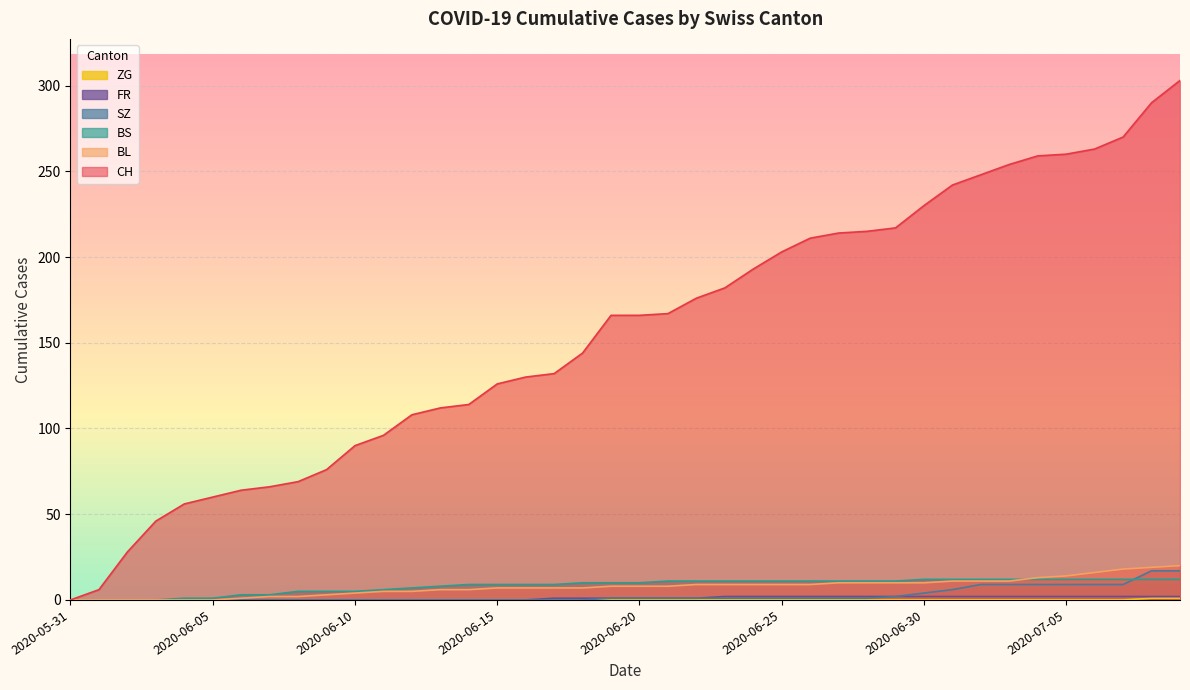

Rank the series at 2020-06-13 from highest to lowest value.

CH, BS, BL, SZ, FR, ZG